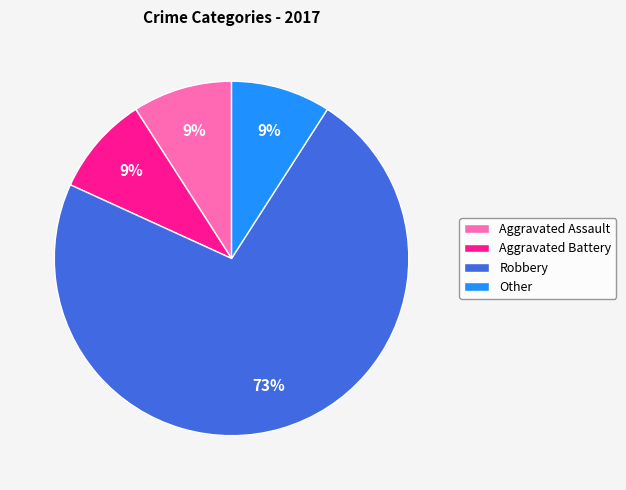

Which category accounts for the majority?

Robbery